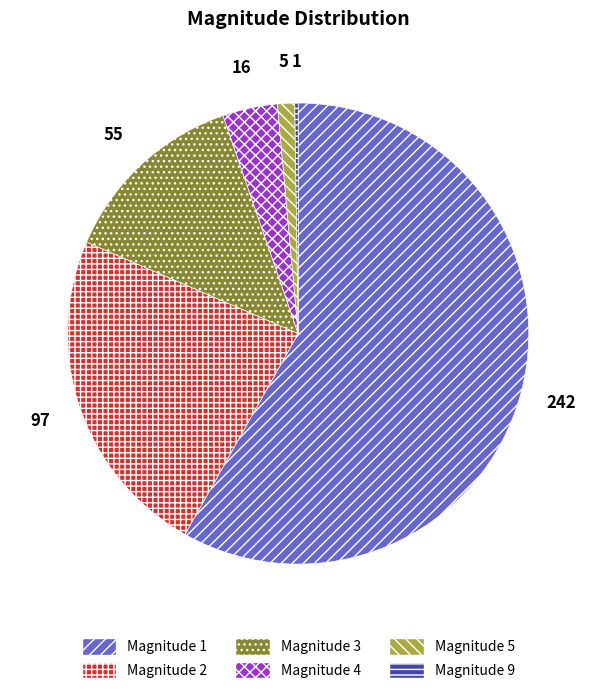

Is there a majority slice in this chart?

Yes